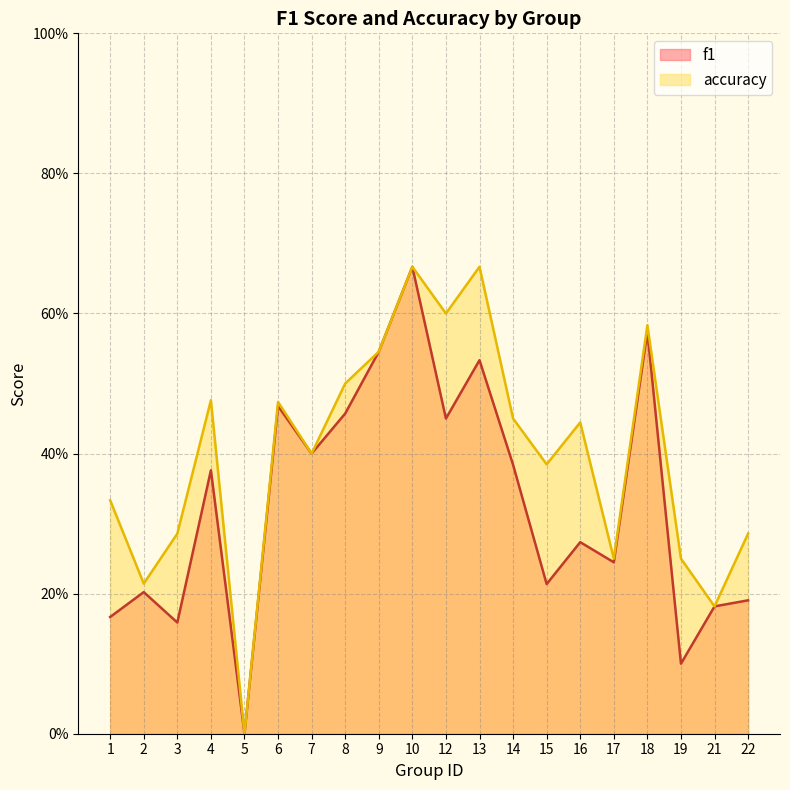

What are all the series names shown in the legend?

f1, accuracy